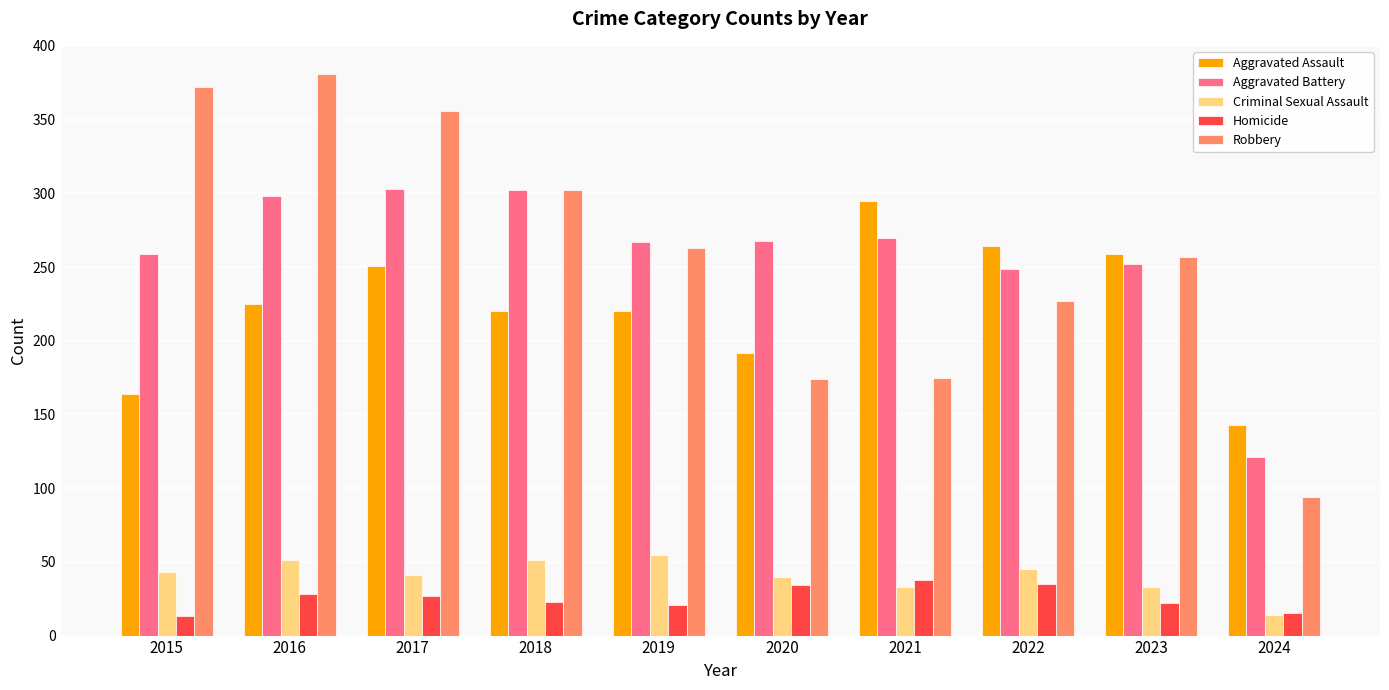

What is the sum of all Homicide values?

256